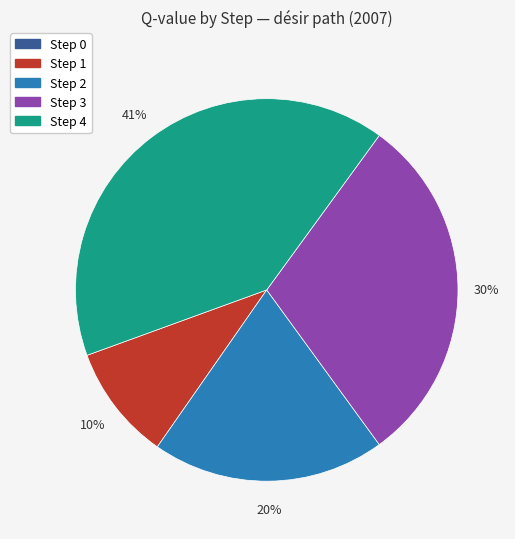

Combined, do Step 1 and Step 3 account for over 50%?

No